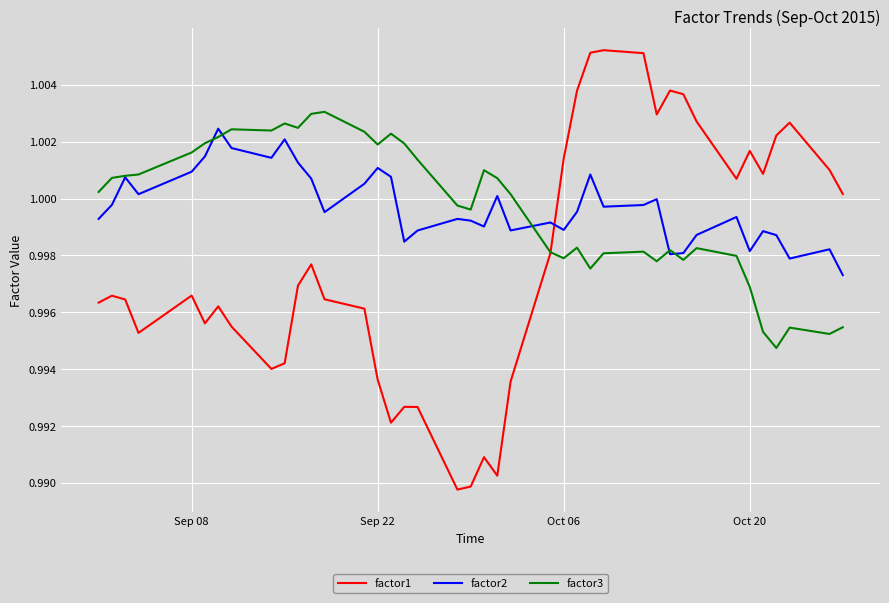

Which series has the widest spread of values?

factor1